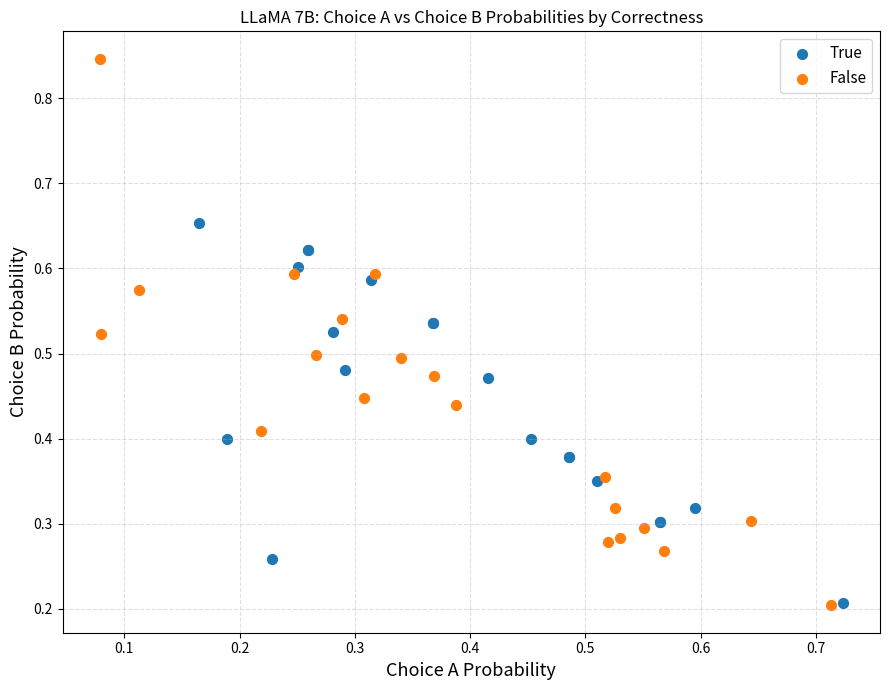

Which series reaches the maximum Y coordinate?

False